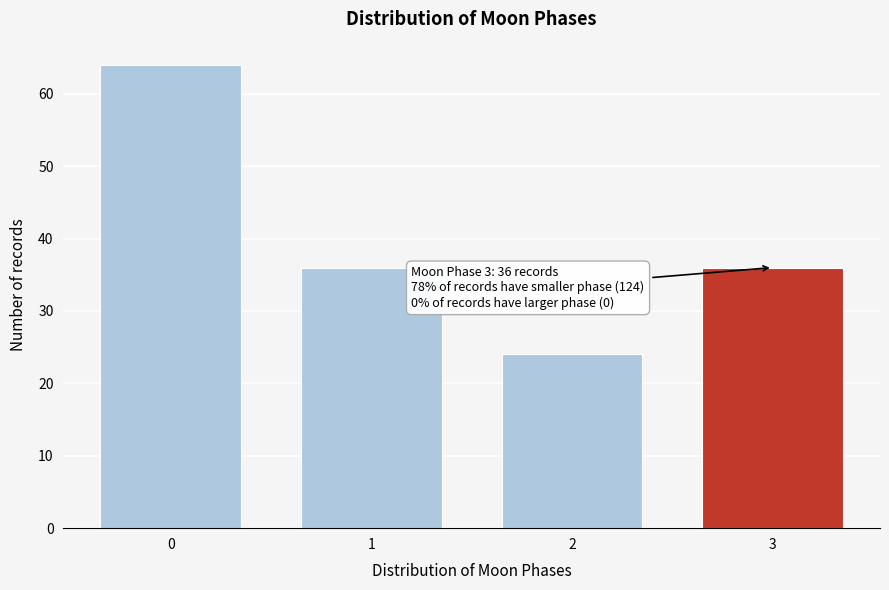

Reading left to right, what are all the values shown in this chart?

0=64	1=36	2=24	3=36